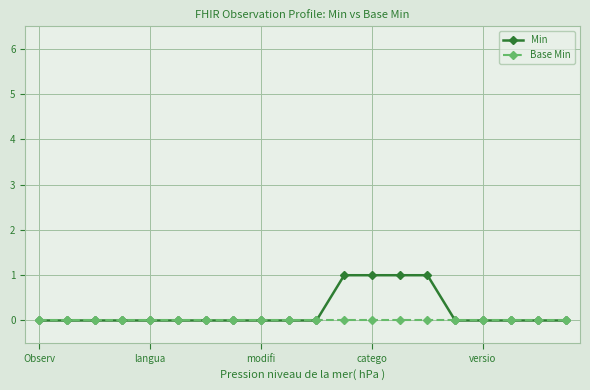

What is the value of the Min point at the 15th from the left?

1